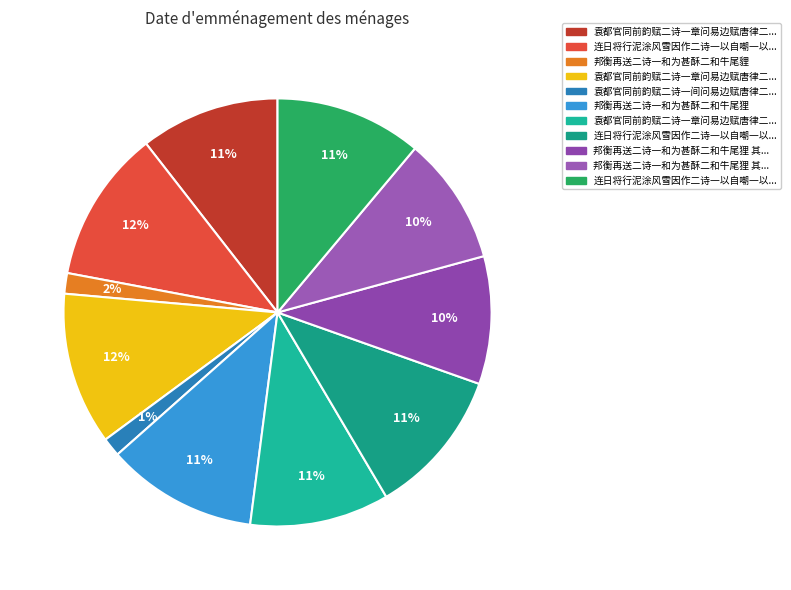

To the nearest percent, what is the average slice percentage?

9%